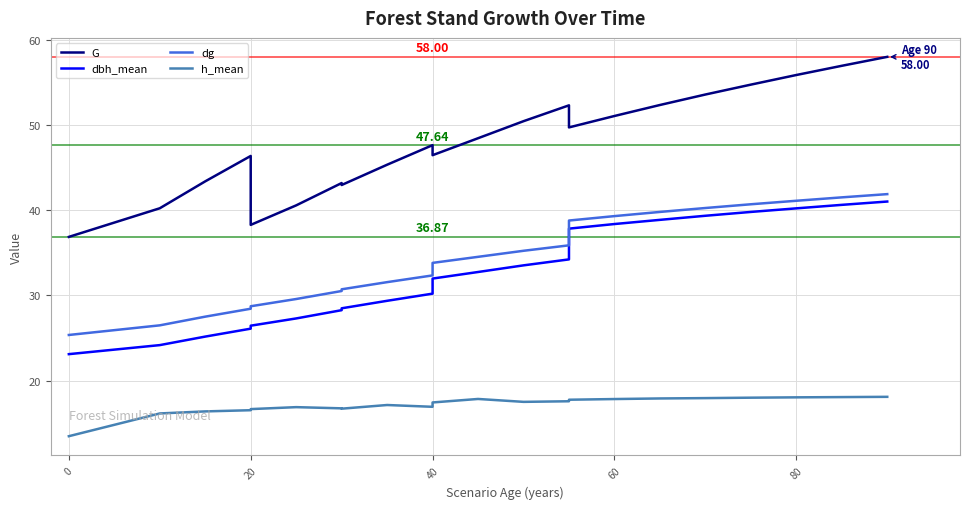

True or false: dbh_mean and dg cross at least once.

False